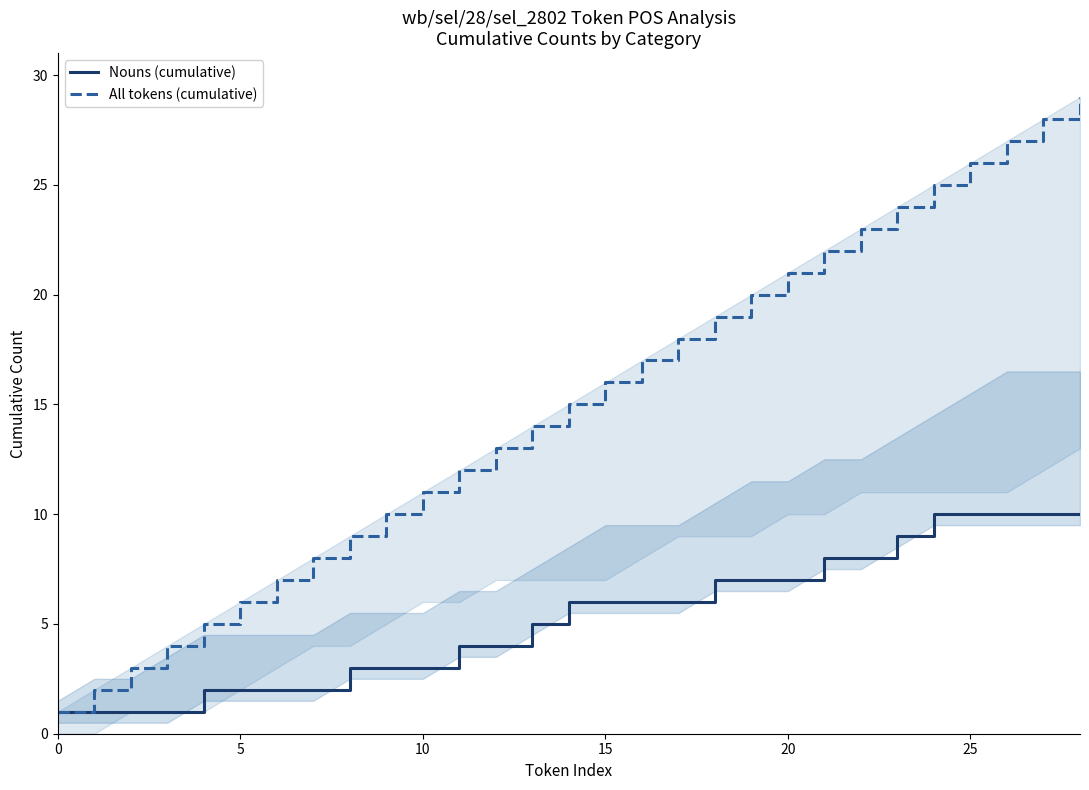

True or false: Nouns (cumulative) has a value of 7 at 20.

True